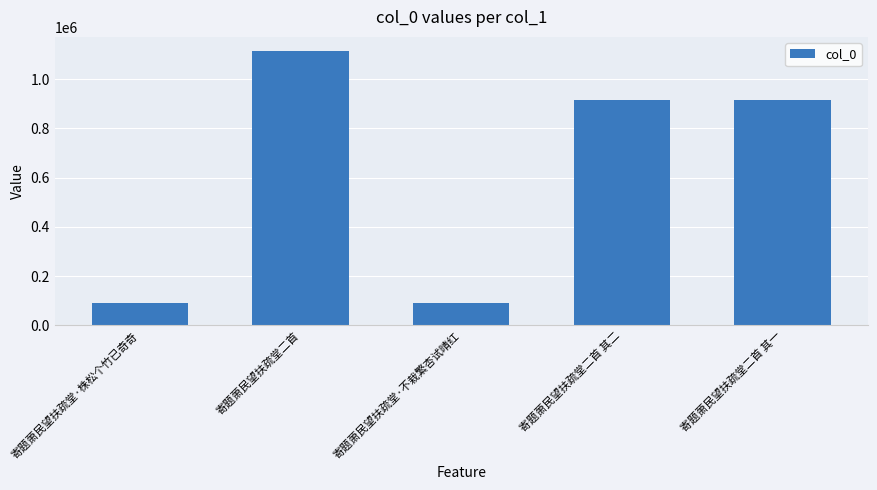

Which category has the highest value across all series?

寄题萧民望扶疏堂二首